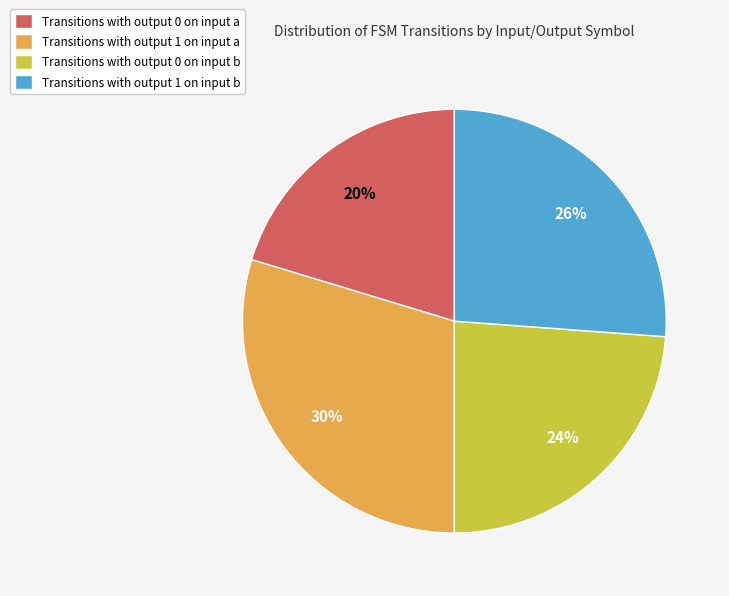

Rank the categories by value from highest to lowest.

Transitions with output 1 on input a, Transitions with output 1 on input b, Transitions with output 0 on input b, Transitions with output 0 on input a